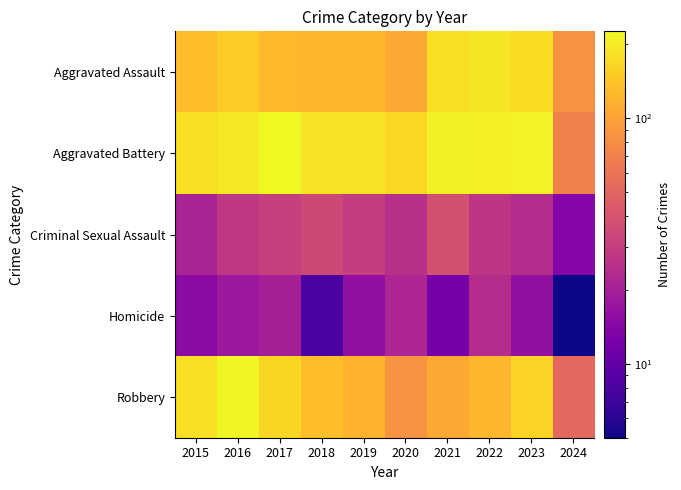

What is the maximum value shown in the chart?

226